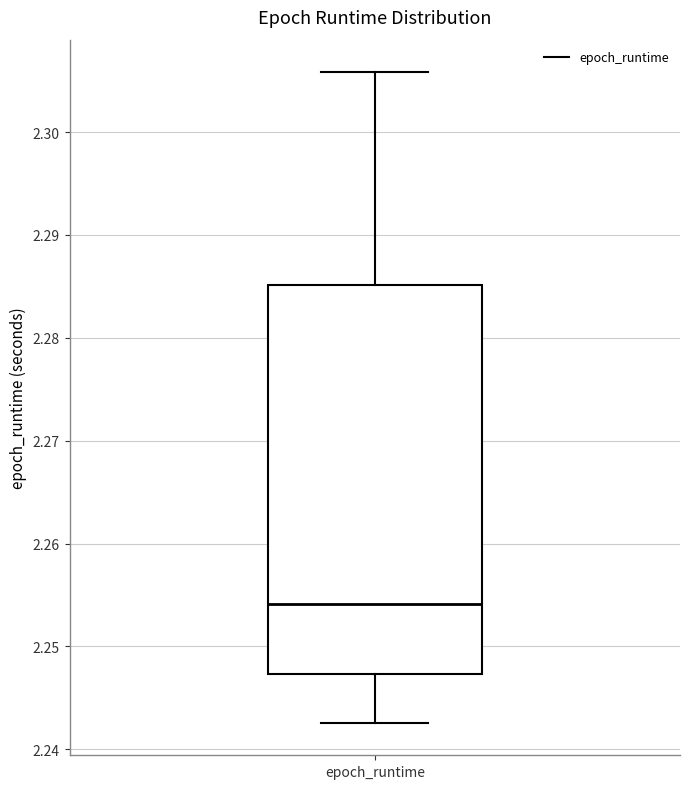

Read this box plot against the y-axis: the position of the median line, the range covered by the box, and the ends of both whiskers. The values are not printed on the chart, so give them approximately, as read against the axis.

median 2.254, box 2.247 to 2.285, whiskers 2.243 to 2.306